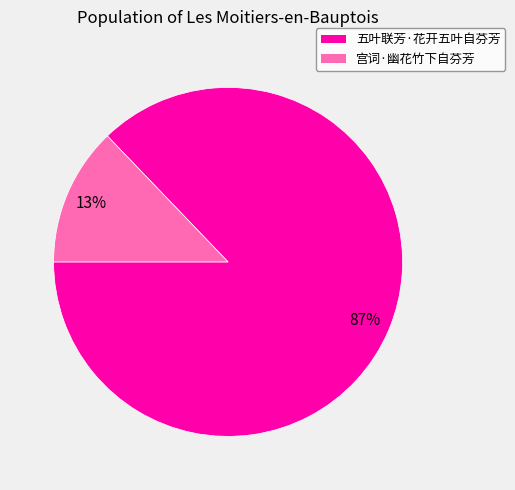

To the nearest percent, what percentage of the pie is 五叶联芳·花开五叶自芬芳?

87%